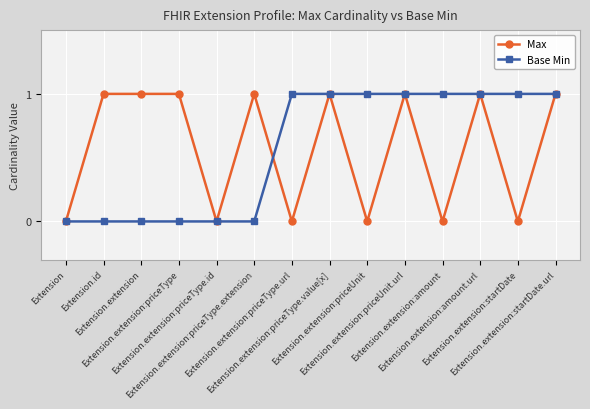

True or false: Max has more than 1 interior local peaks.

True